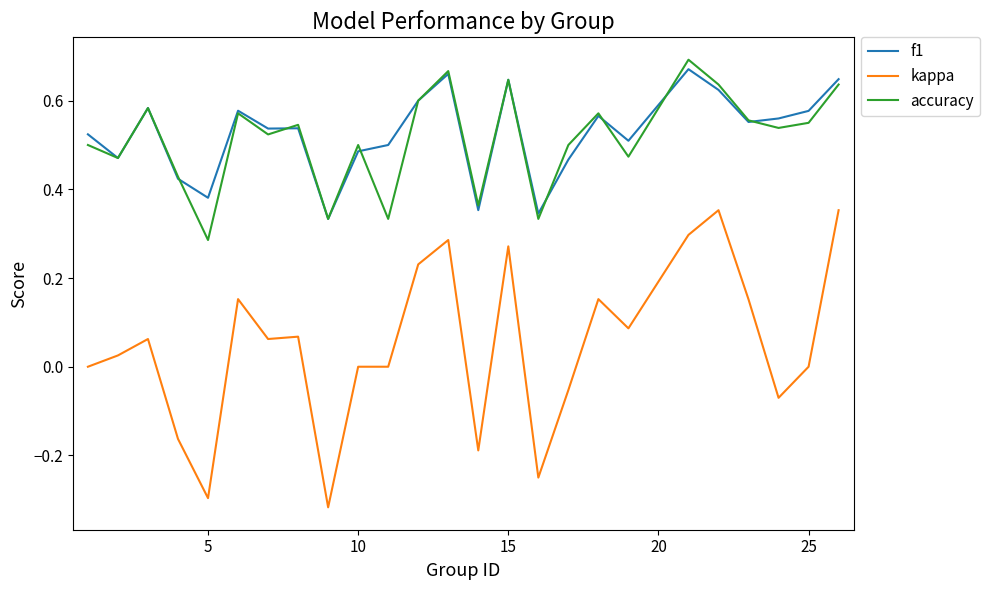

True or false: kappa and accuracy intersect in this chart.

False